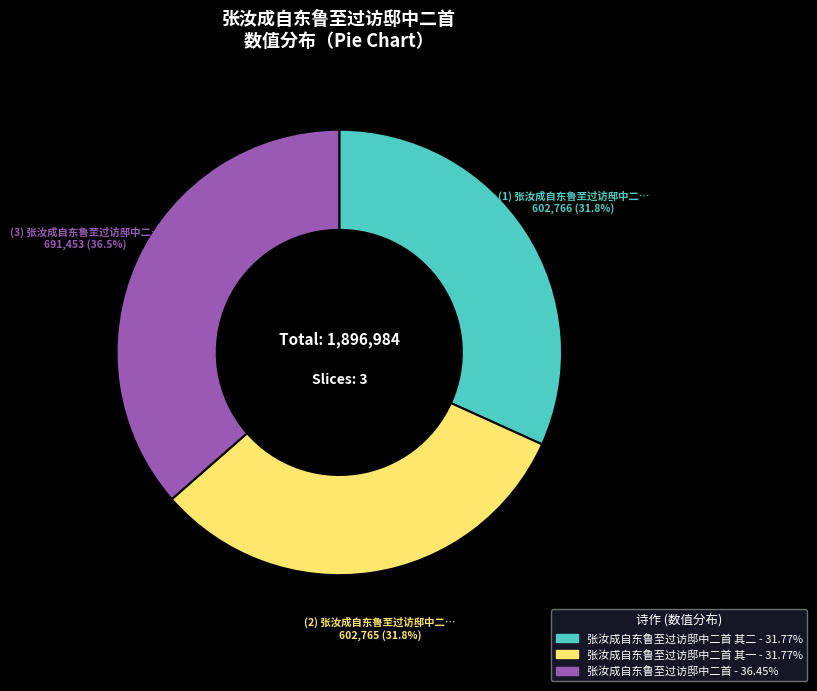

Does any single category account for the majority?

No